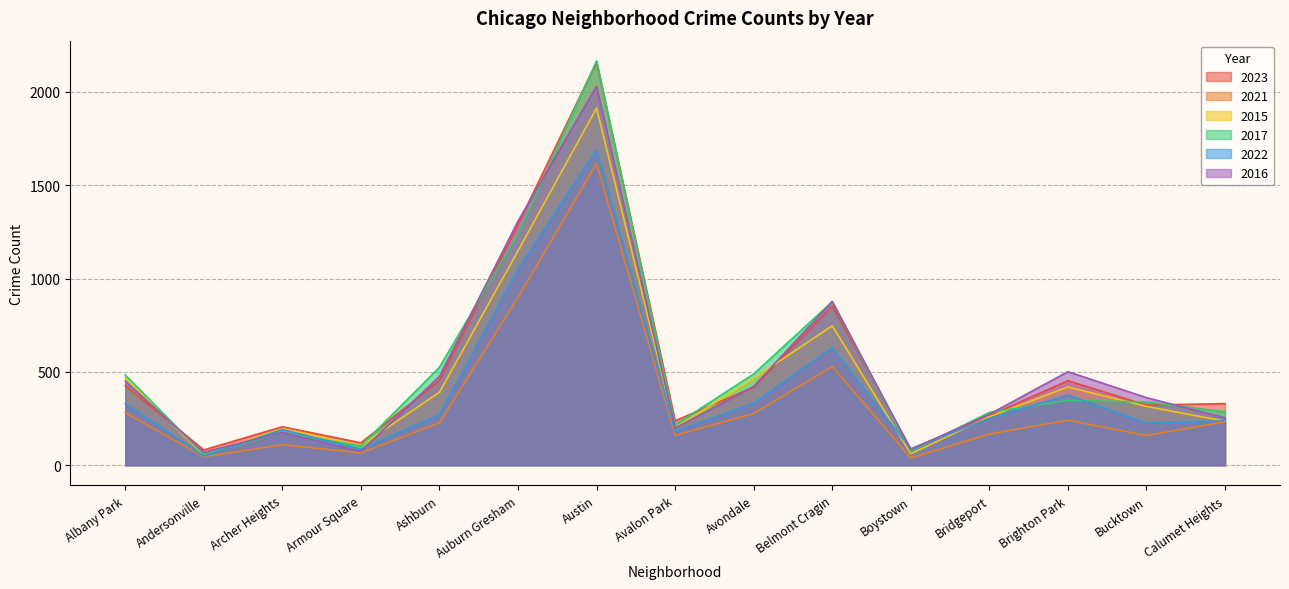

How many series are shown in this chart?

6